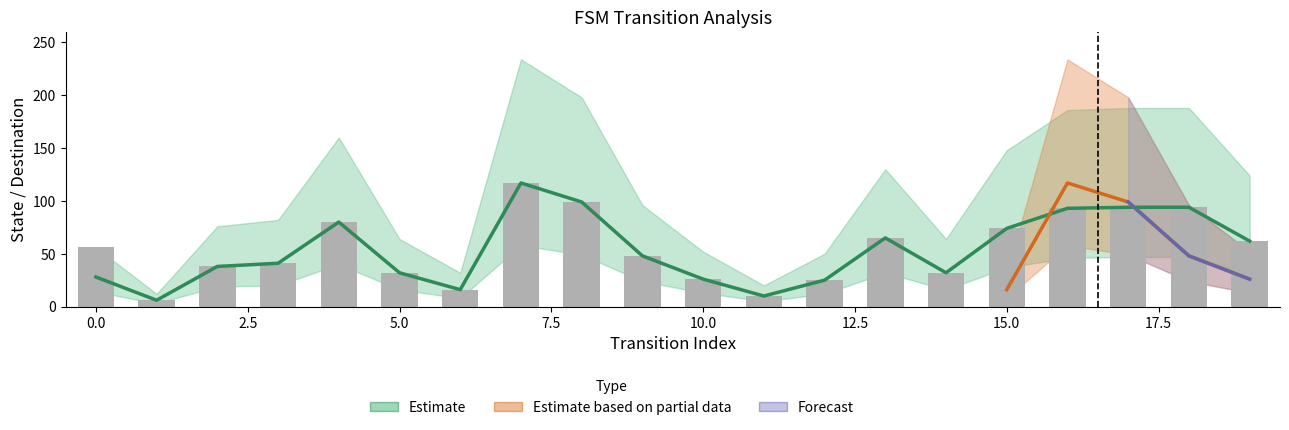

What is the spread (max minus min) of values at 13?

63